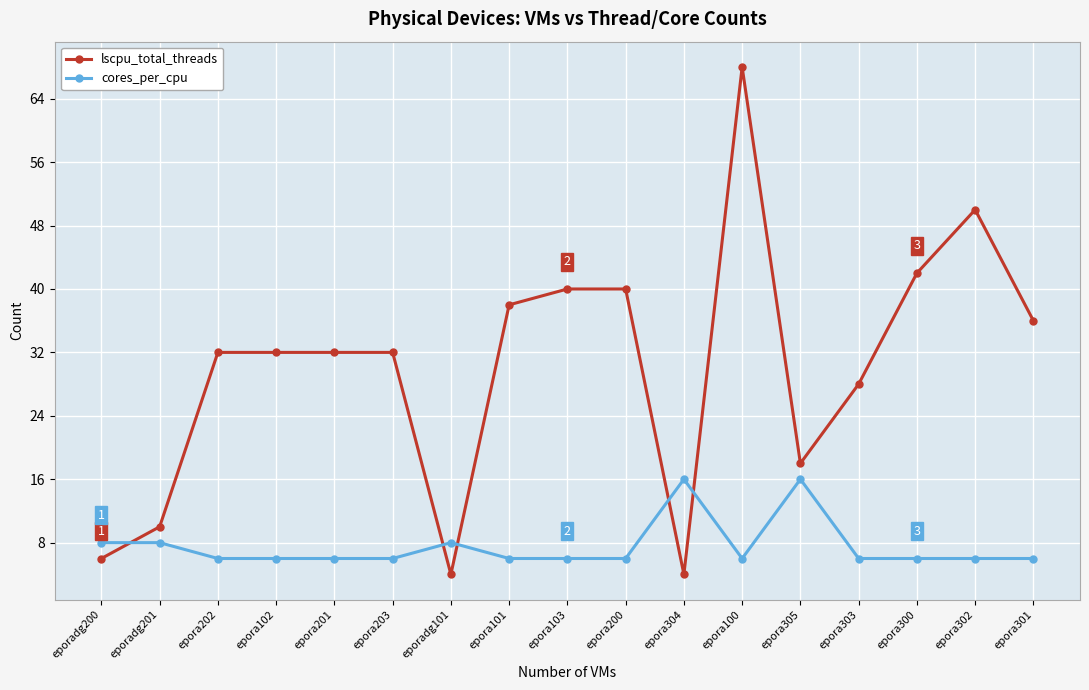

Which label corresponds to the largest value in the chart?

epora100